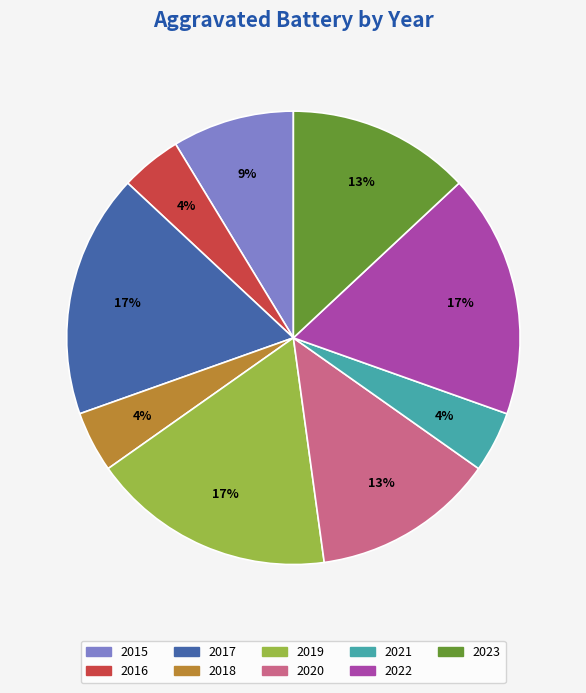

Which has a higher value, 2021 or 2019?

2019